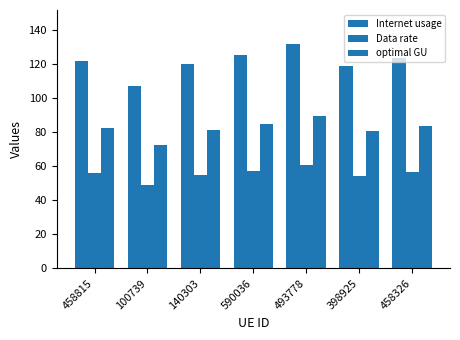

Read the Internet usage value at 398925.

119.0